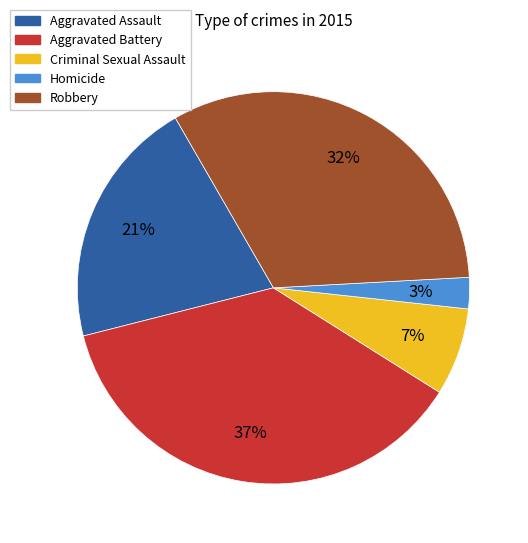

What is the ratio of the value at Homicide to the value at Aggravated Assault?

0.1